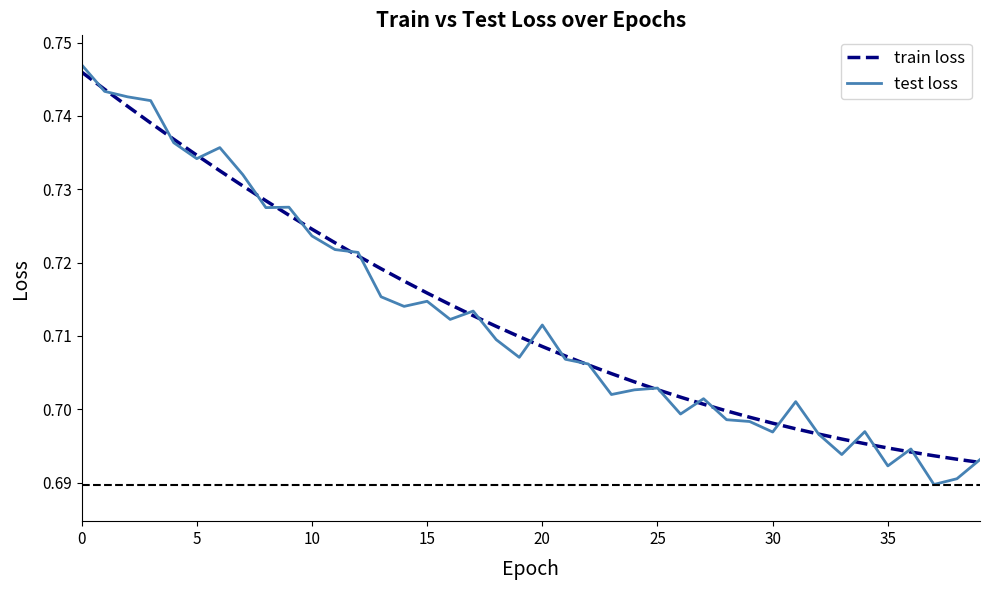

What are all the series names shown in the legend?

train loss, test loss